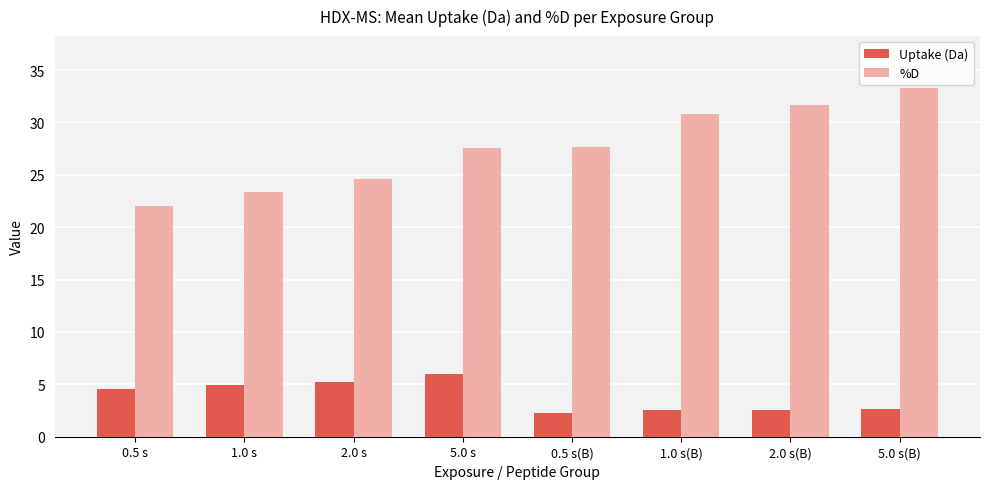

True or false: %D has a value of 30.8 at 1.0 s(B).

True